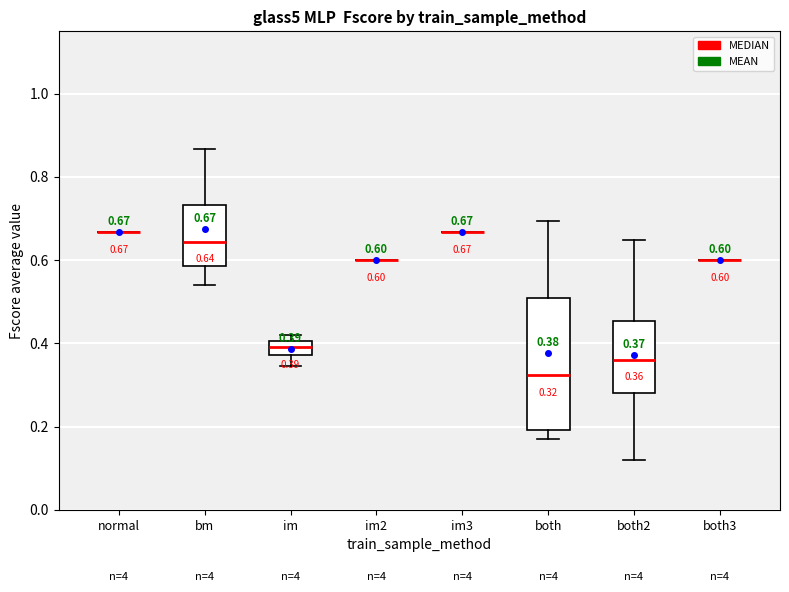

Comparing the boxes themselves (not the whiskers), which one is the tallest?

both